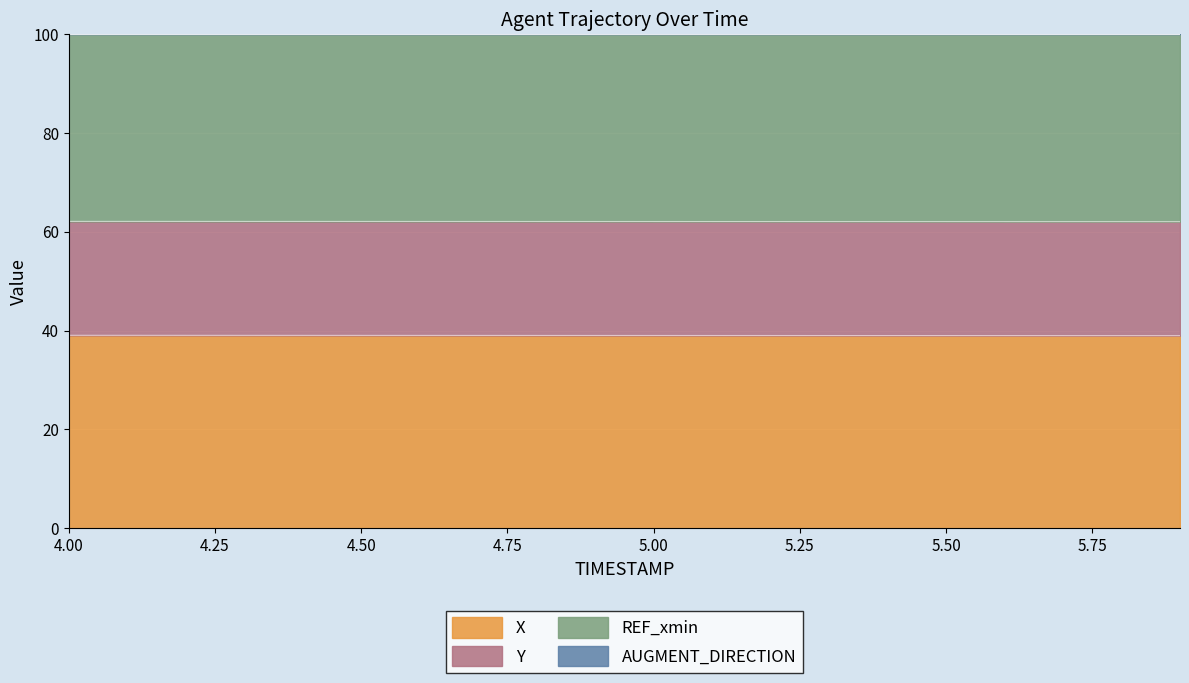

True or false: Y and X cross at least once.

False